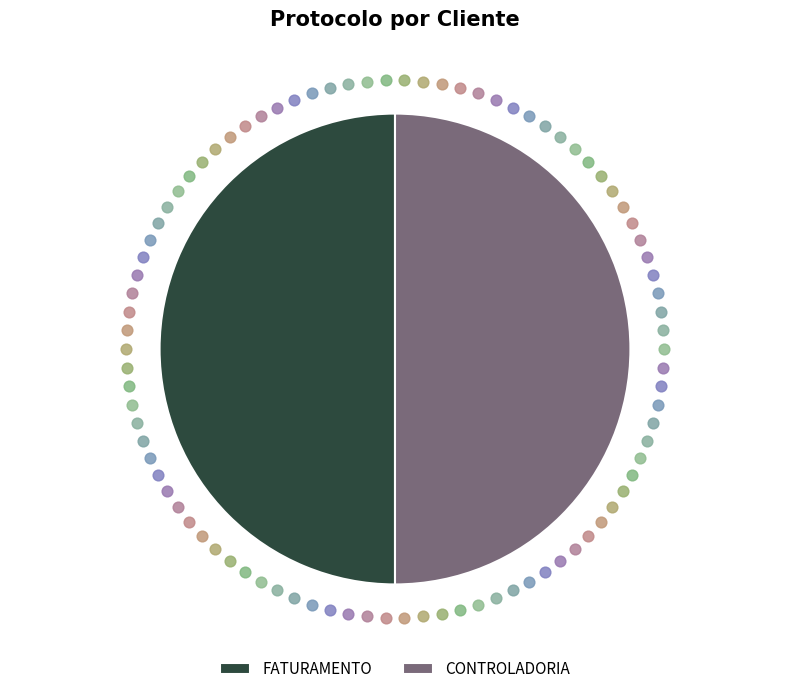

Which category has the smallest portion of the pie?

CONTROLADORIA